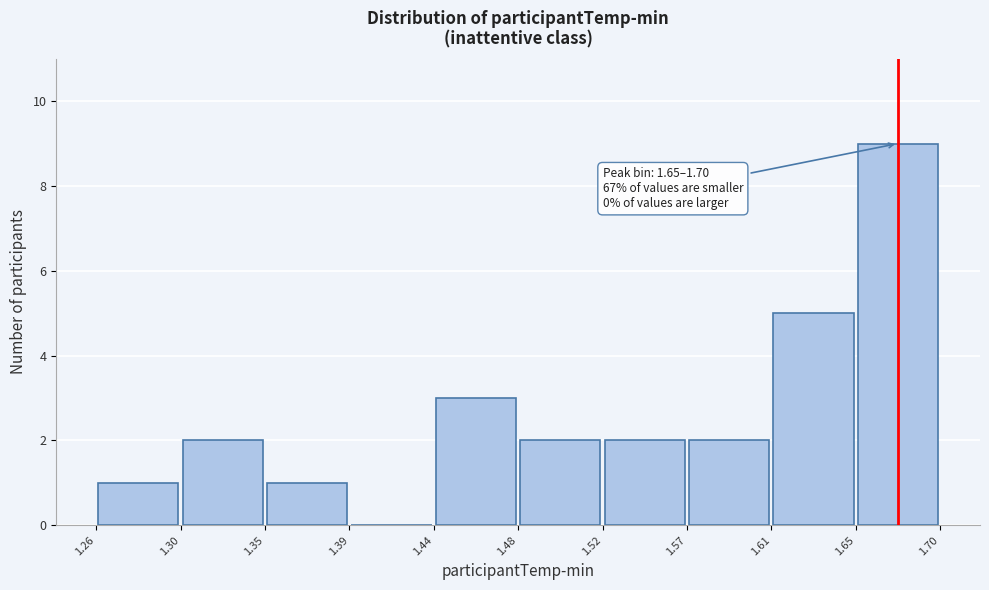

Which range on the x-axis has the tallest bar?

1.65 to 1.70